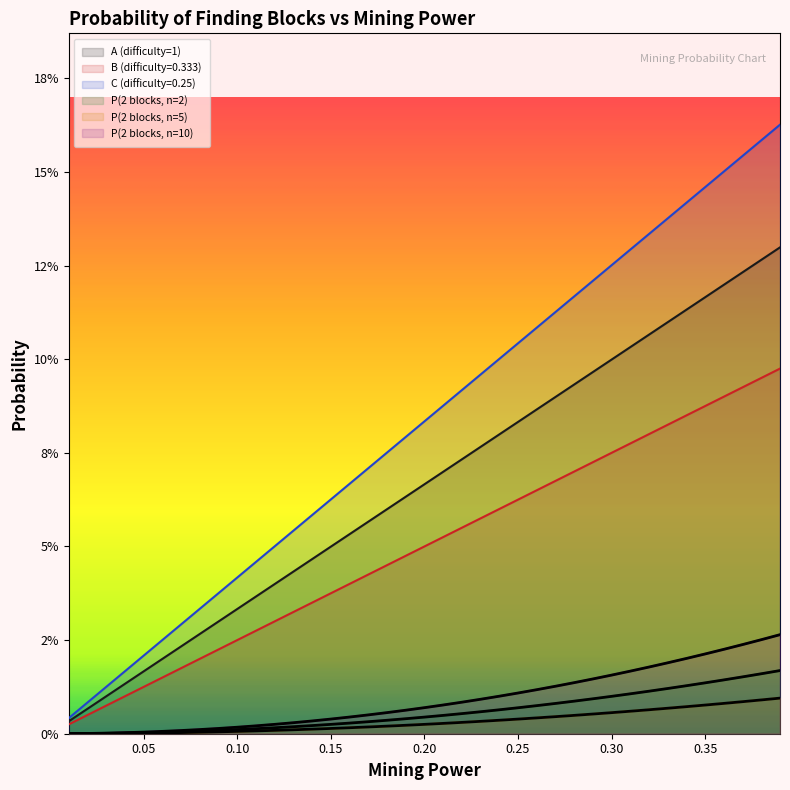

True or false: P(2 blocks, n=5) and P(2 blocks, n=10) intersect in this chart.

False